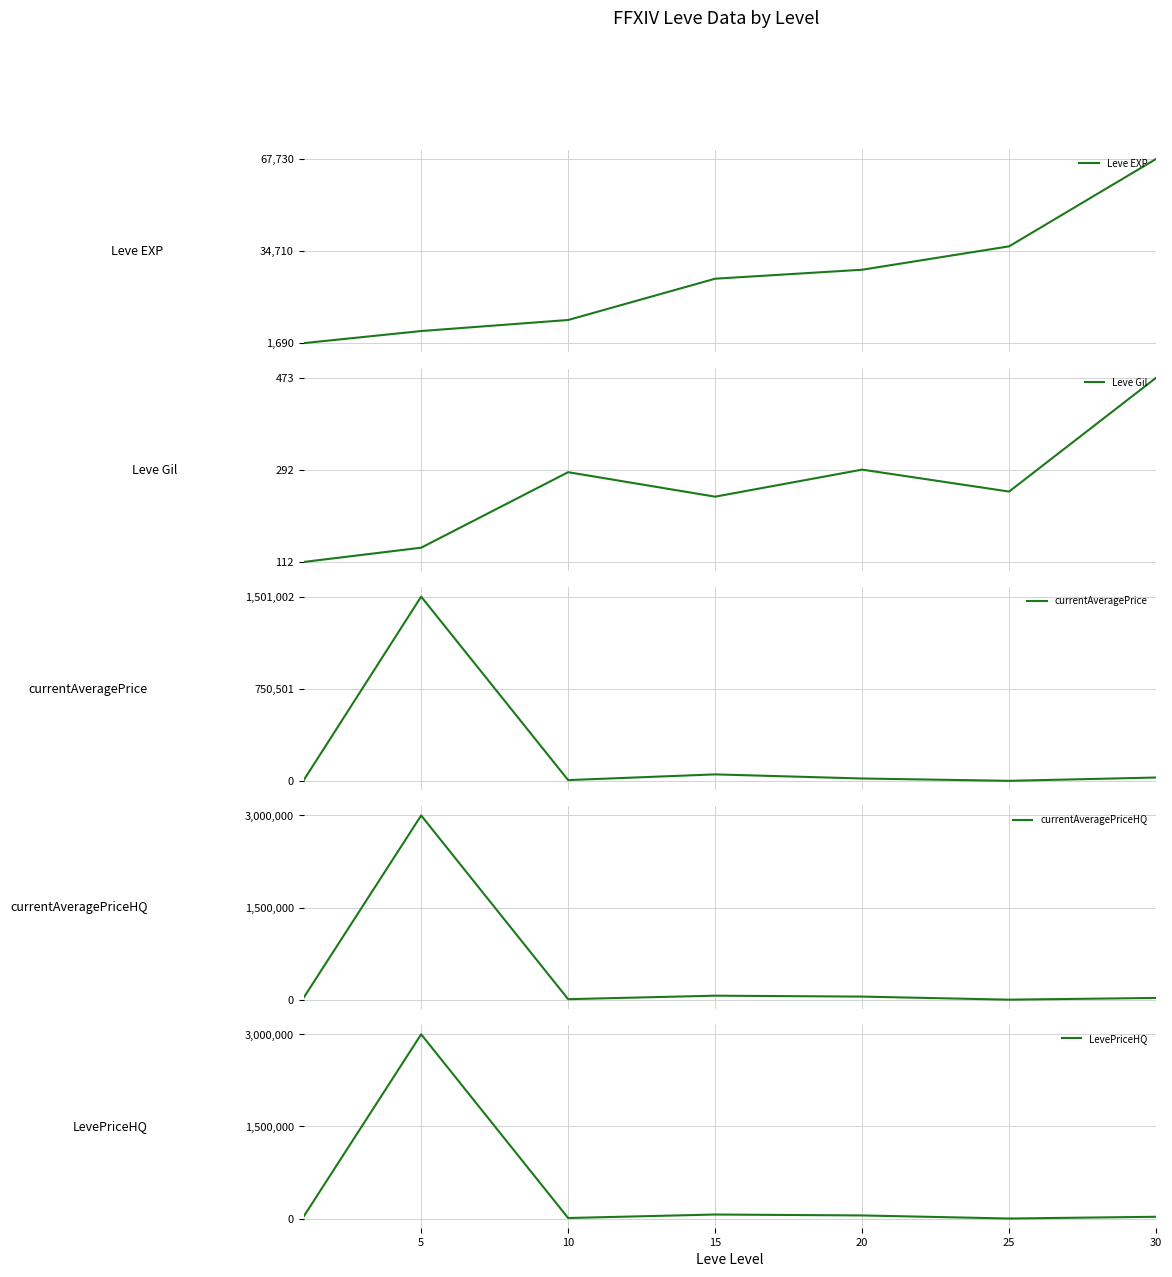

What is the value of the Leve Gil point at the 4th from the left?

240.0